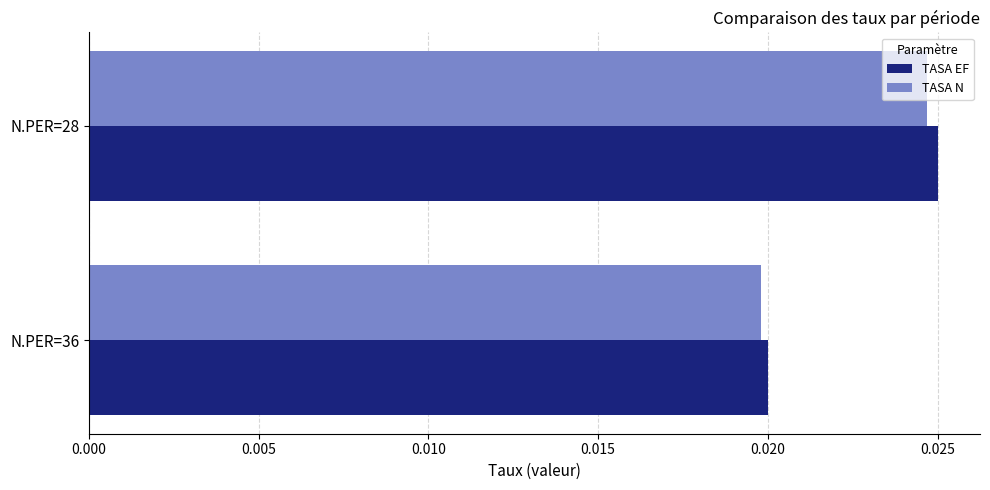

At which label is TASA N closest to 0?

N.PER=36